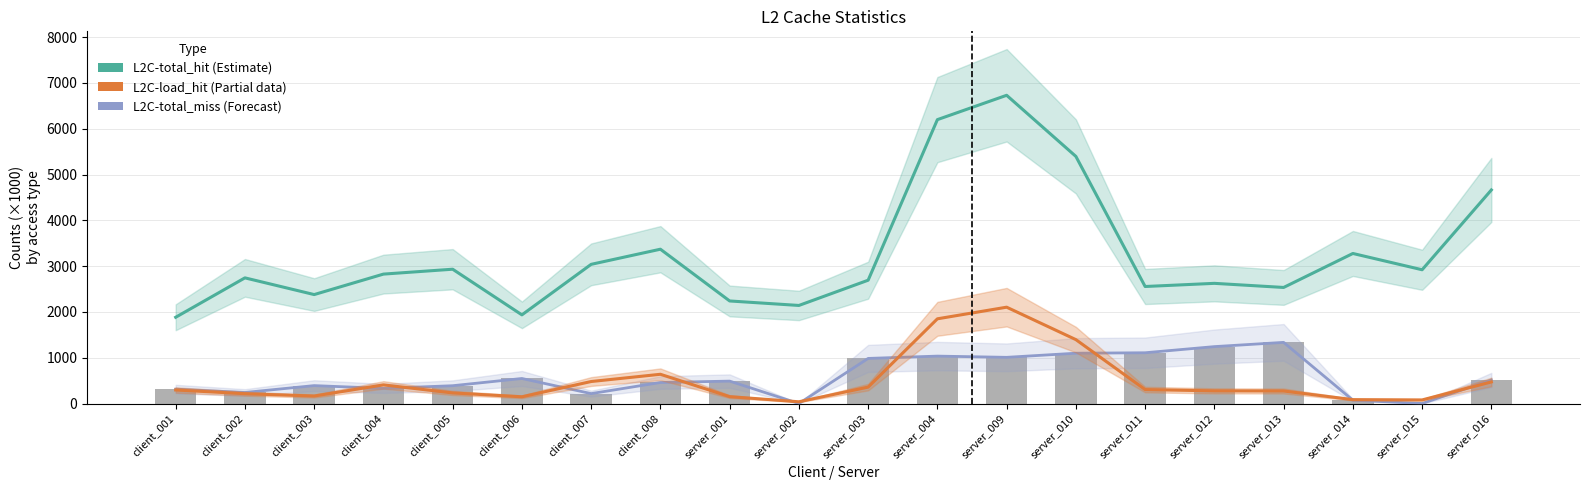

True or false: L2C-total_miss (Forecast) has a value of 389.0 at client_005.

True